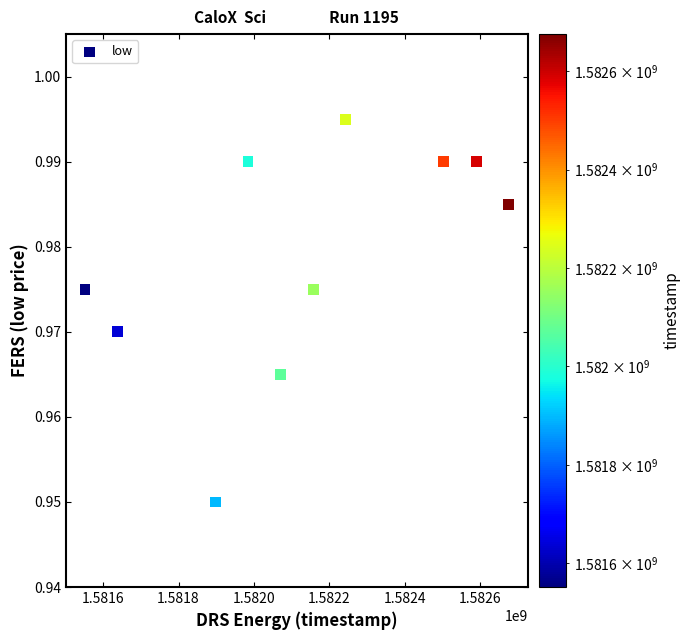

What is the average X value?

1582130880.0